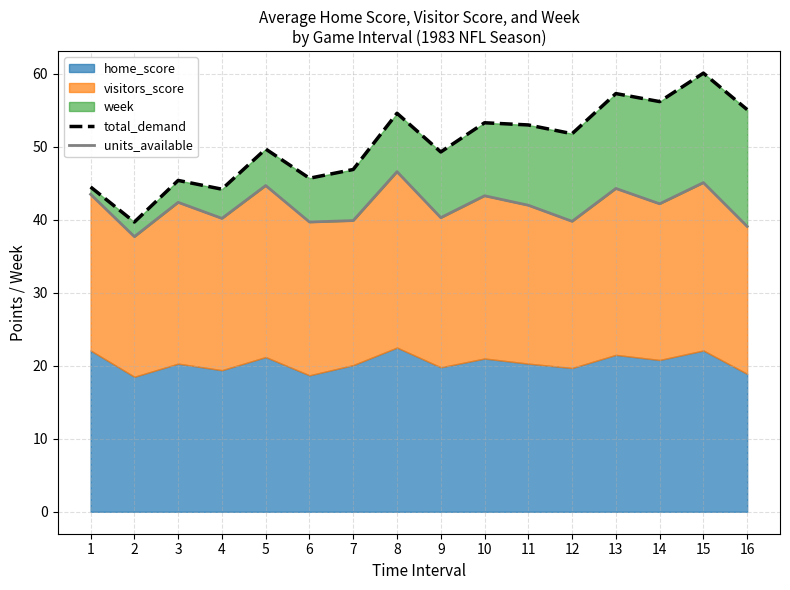

What is the maximum value for units_available?

46.6